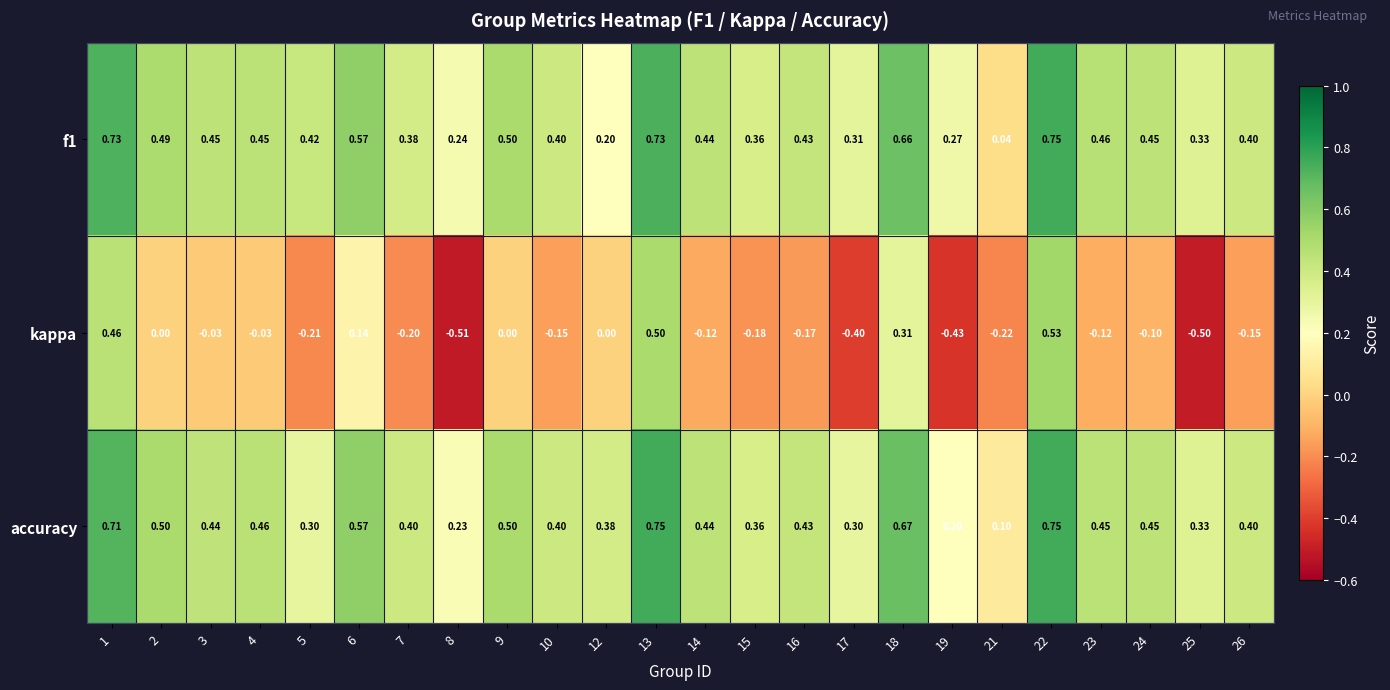

Which series changed the most between 7 and 24?

kappa